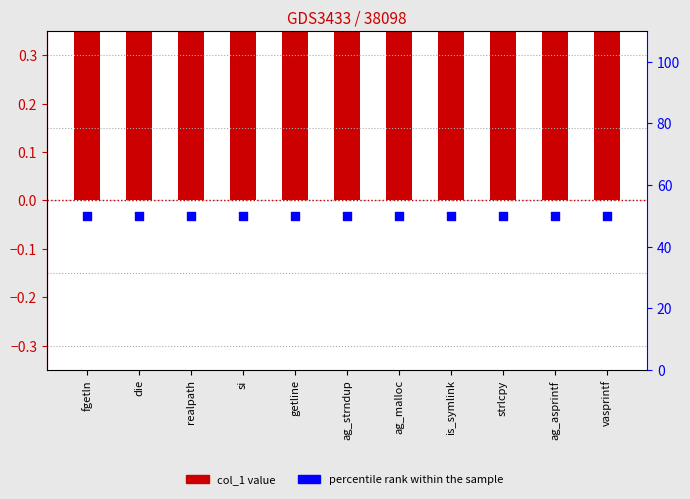

Is the value of col_1 at getline greater than the value of percentile rank within the sample at is_symlink?

No